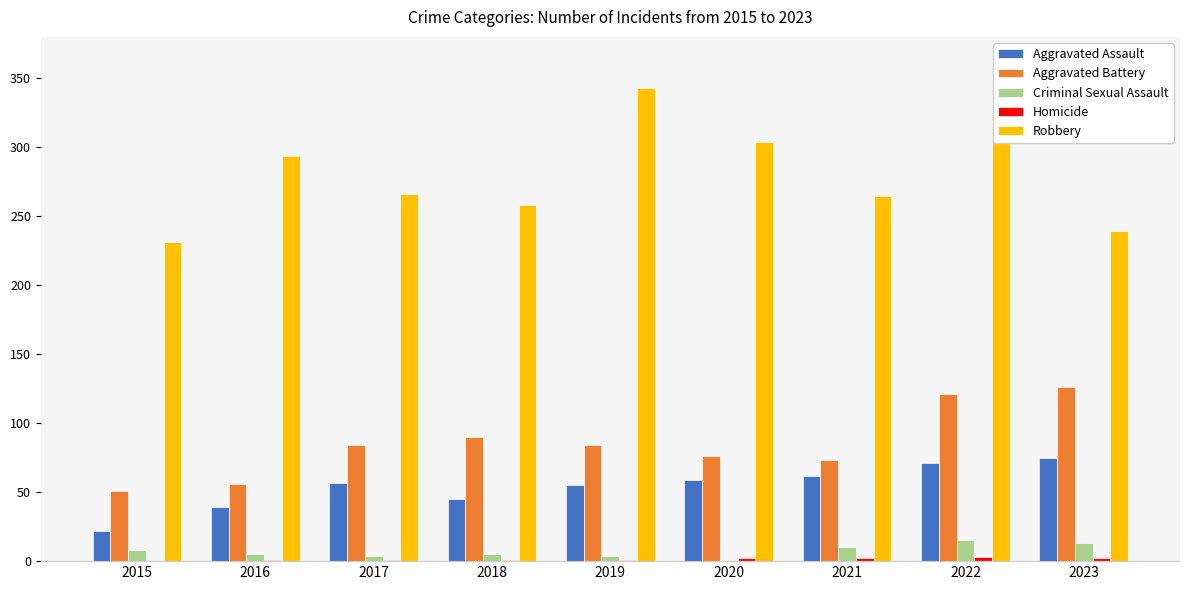

Which series has the largest total across all categories?

Robbery